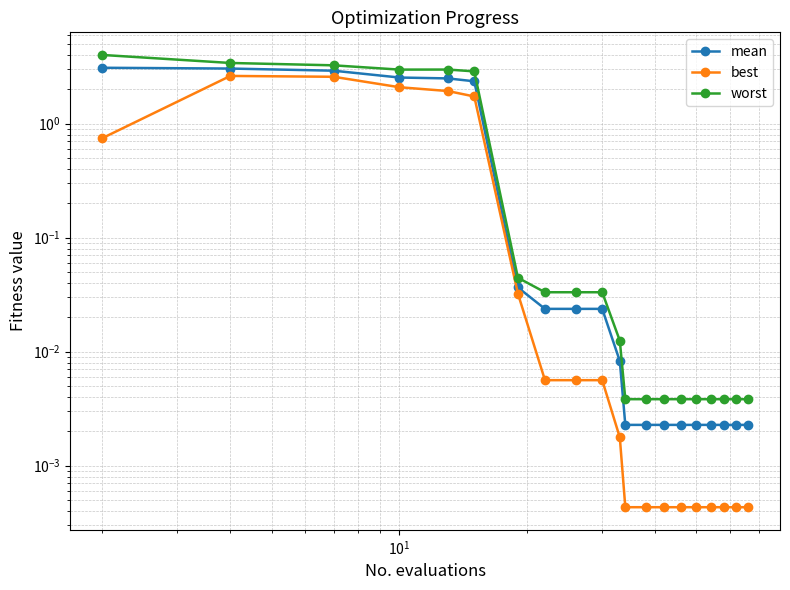

Reading left to right, transcribe all the data shown in this chart.

mean: 3.1	3.0	2.9	2.5	2.5	2.4	0.0	0.0	0.0	0.0	0.0	0.0	0.0	0.0	0.0	0.0	0.0	0.0	0.0	0.0
best: 0.7	2.6	2.6	2.1	1.9	1.7	0.0	0.0	0.0	0.0	0.0	0.0	0.0	0.0	0.0	0.0	0.0	0.0	0.0	0.0
worst: 4.0	3.4	3.2	3.0	3.0	2.9	0.0	0.0	0.0	0.0	0.0	0.0	0.0	0.0	0.0	0.0	0.0	0.0	0.0	0.0